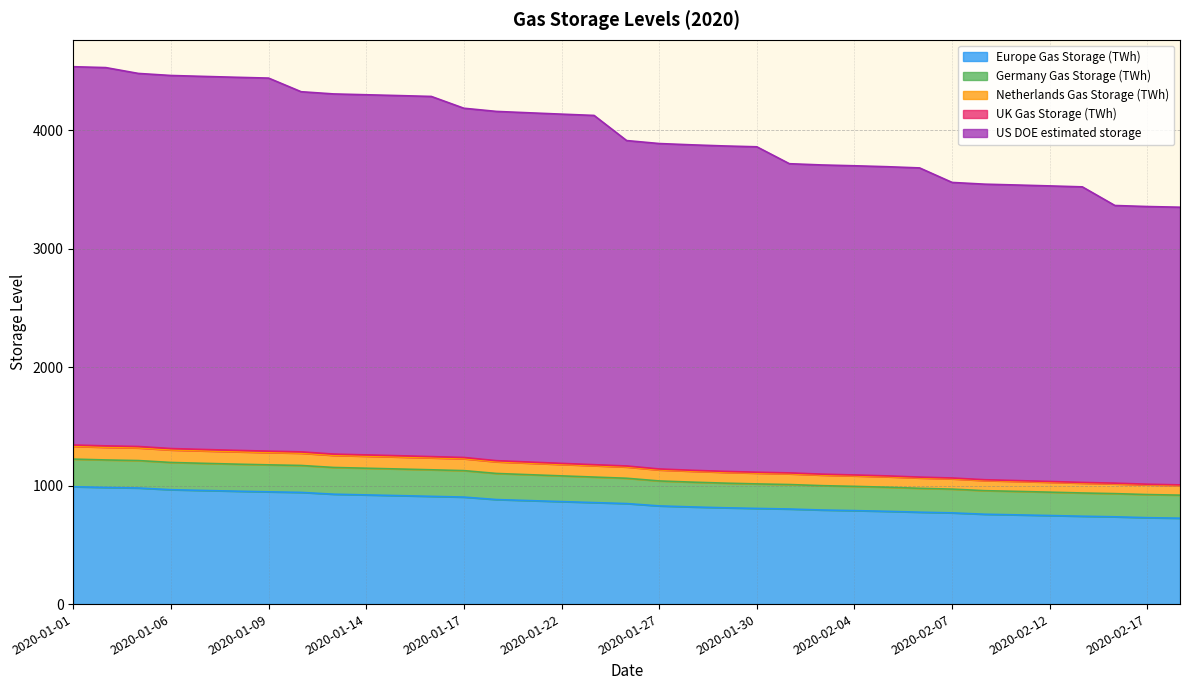

How many series are shown in this chart?

5